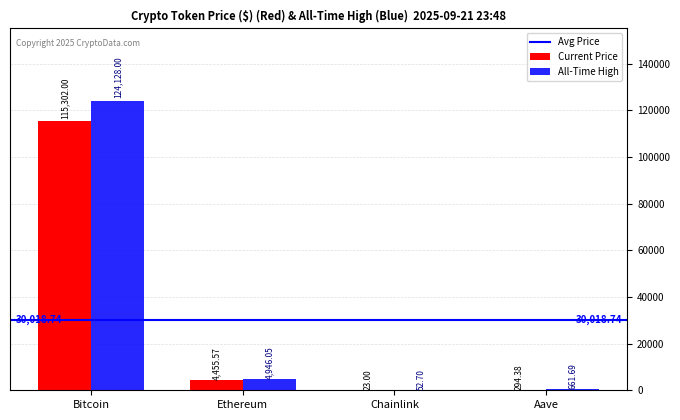

Where does the All-Time High series first go above 4946?

Bitcoin